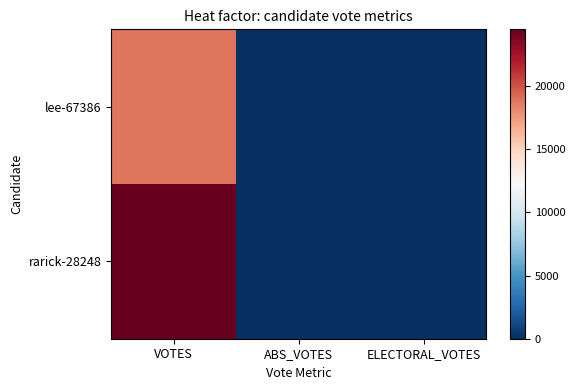

Which category has the lowest value across all series?

ABS_VOTES